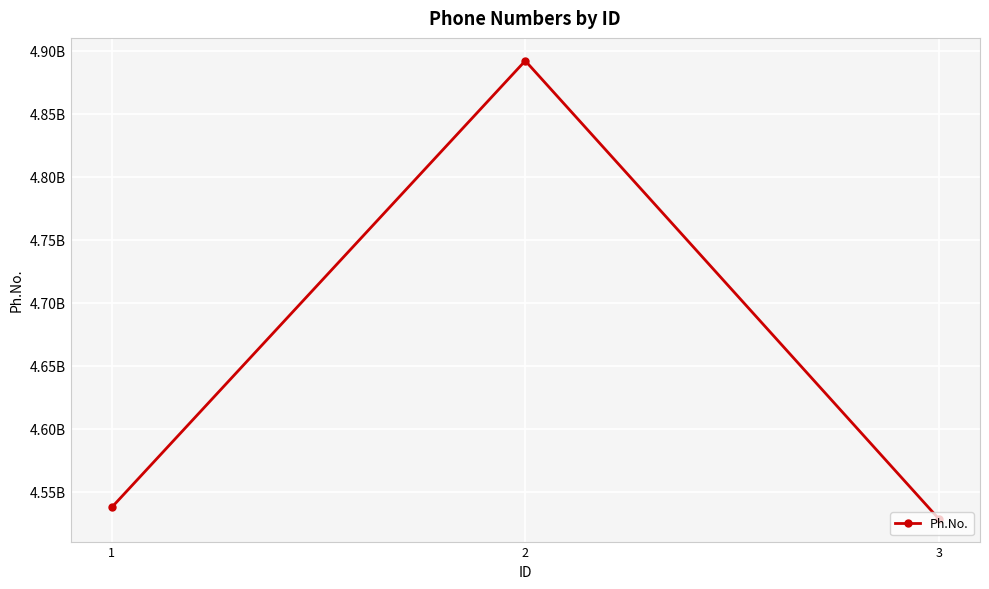

What is the change in value from 1 to 3?

-9101328